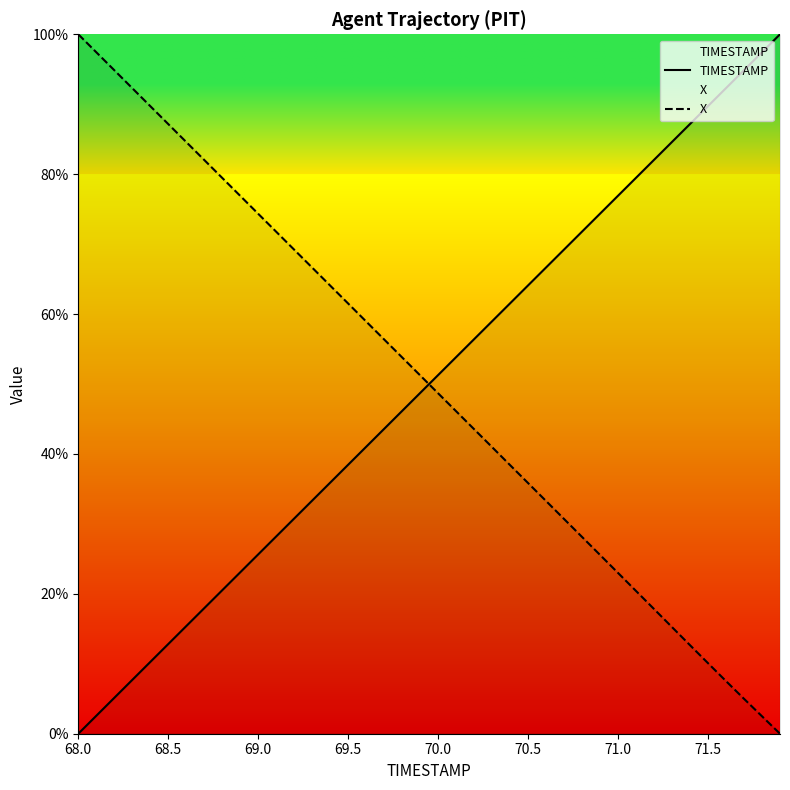

Is this an area chart (filled region under the line)?

No